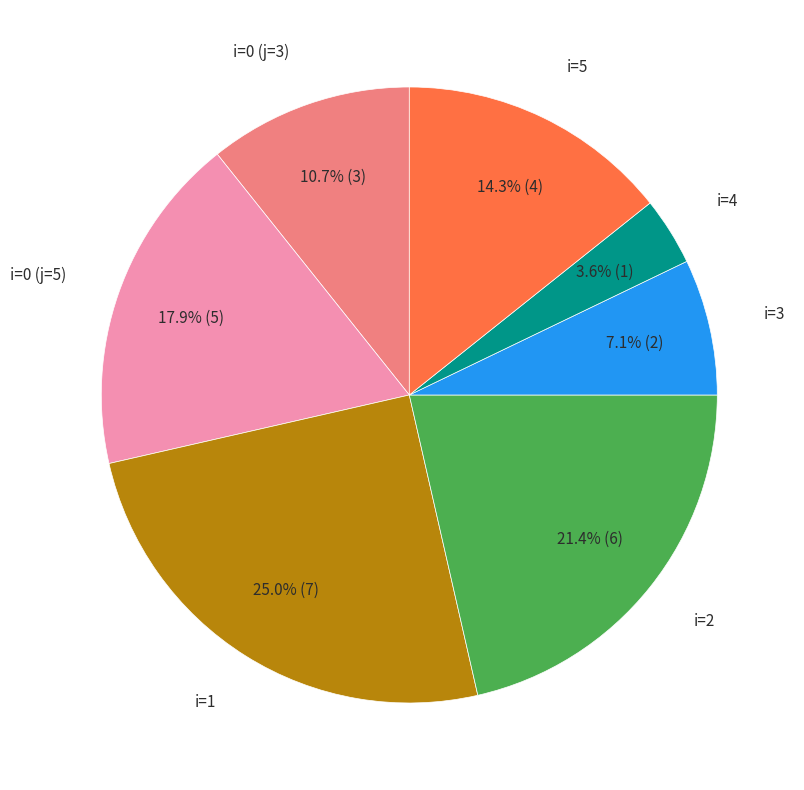

Does any single category account for the majority?

No